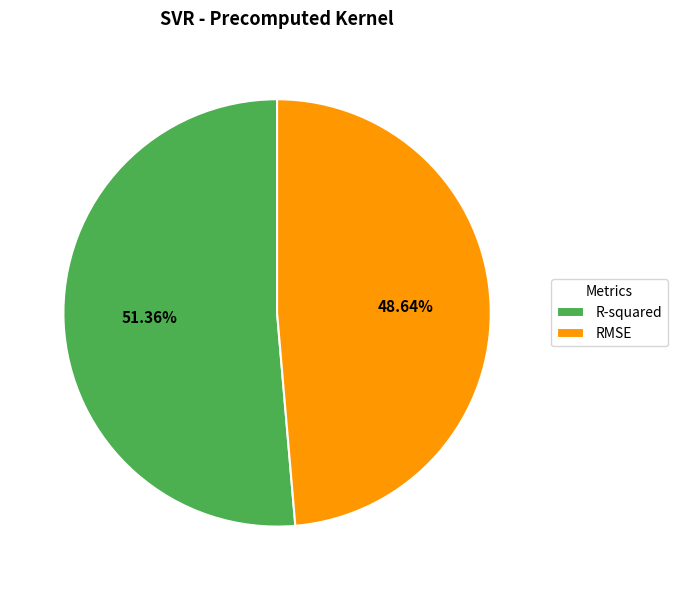

What is the largest slice in the pie chart?

R-squared